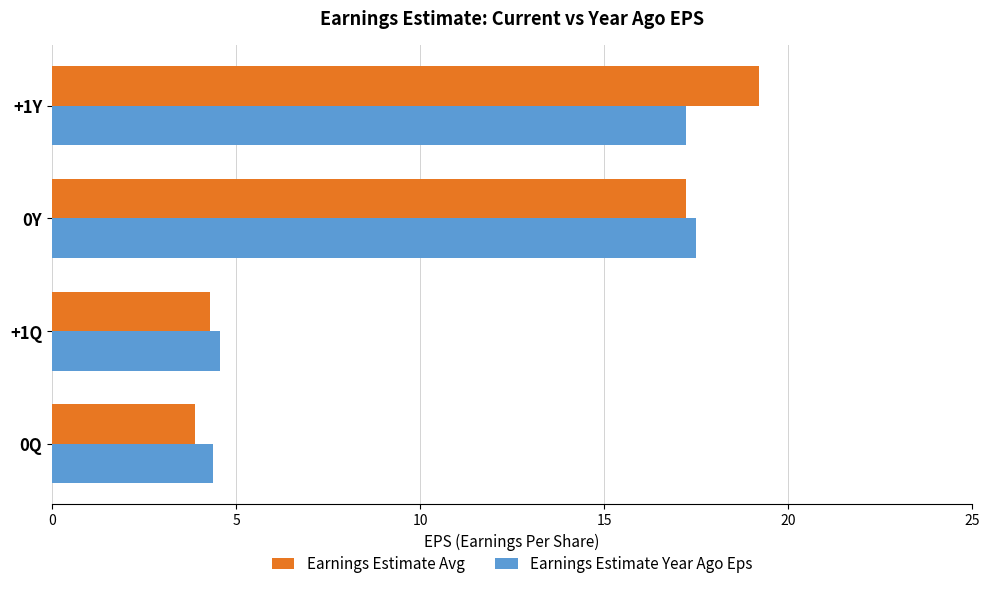

Is it true that Earnings Estimate Avg equals 30.2 at +1Y?

False